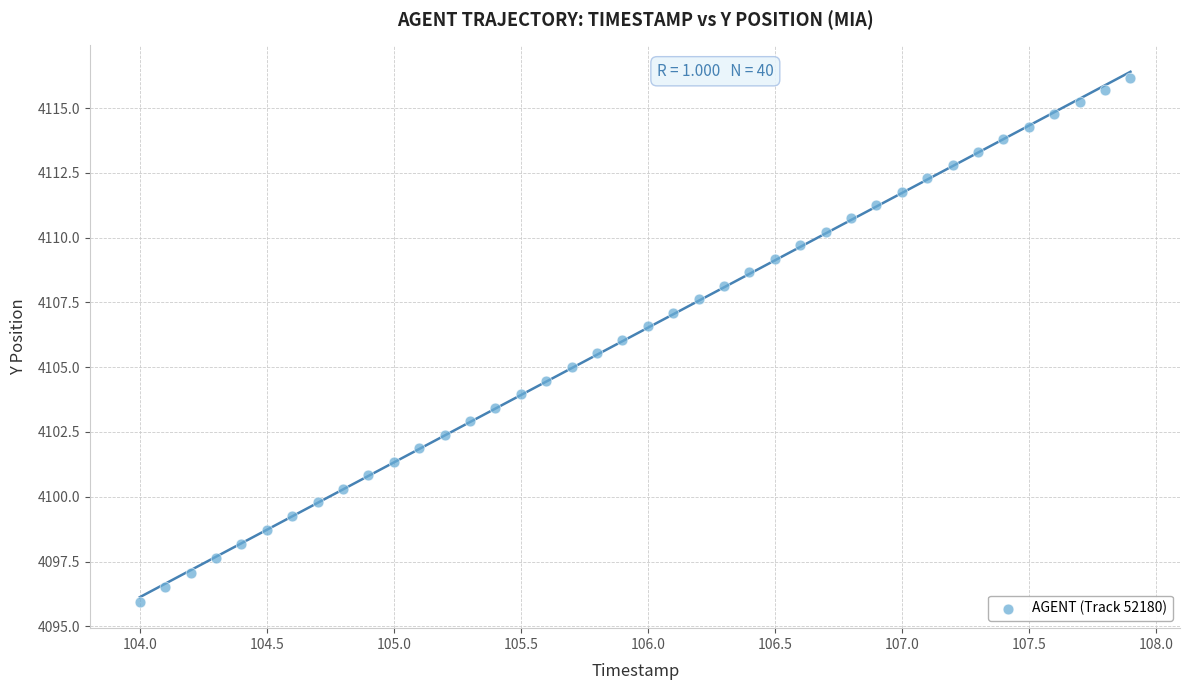

What is the range of X values (max minus min)?

3.9